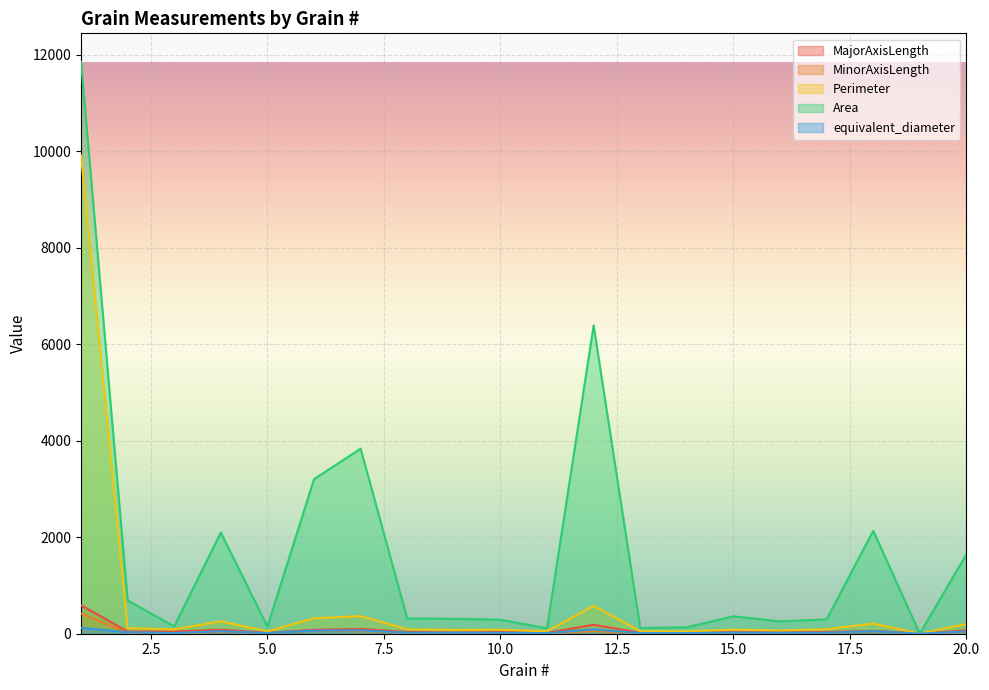

True or false: MajorAxisLength has a value of 98.5 at 7.

True